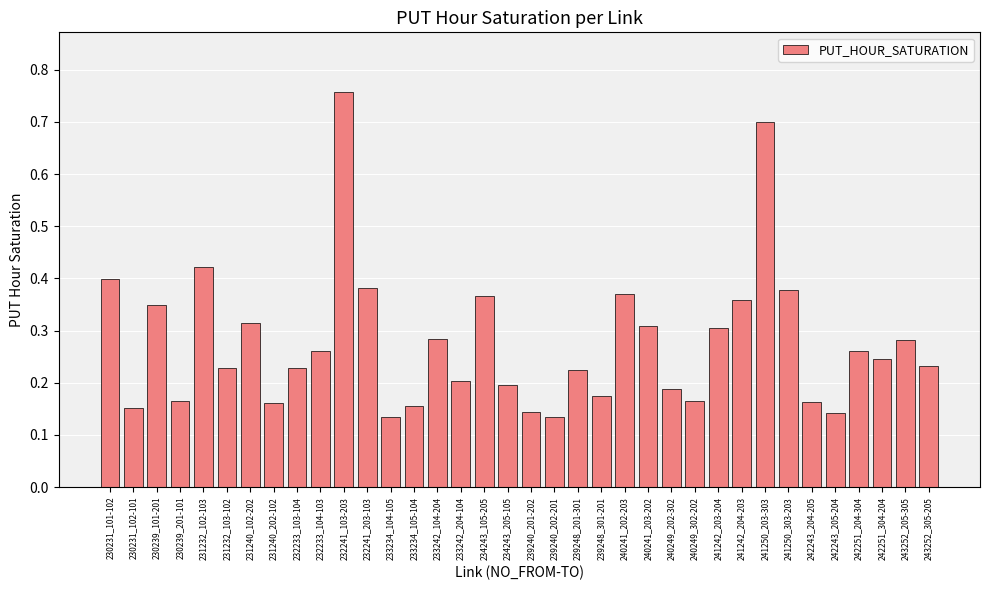

How many values are between 0 and 1?

36